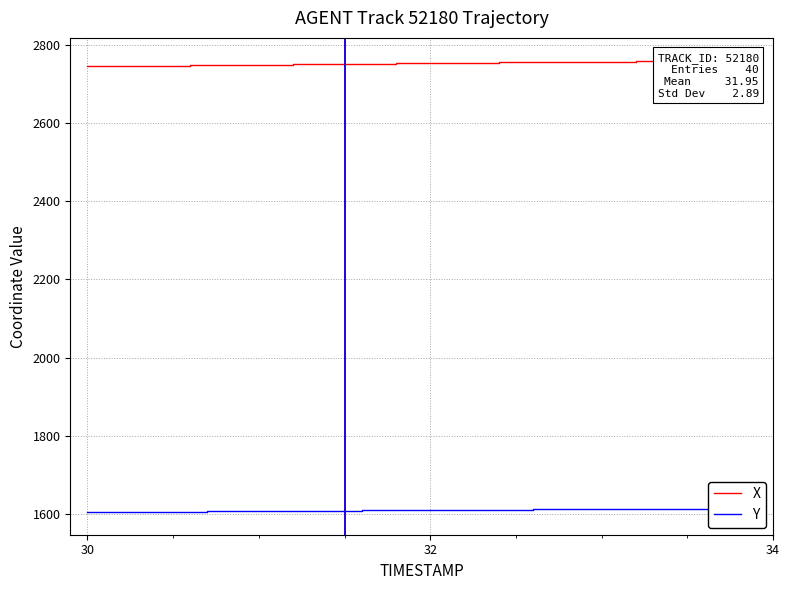

What are all the series names shown in the legend?

X, Y